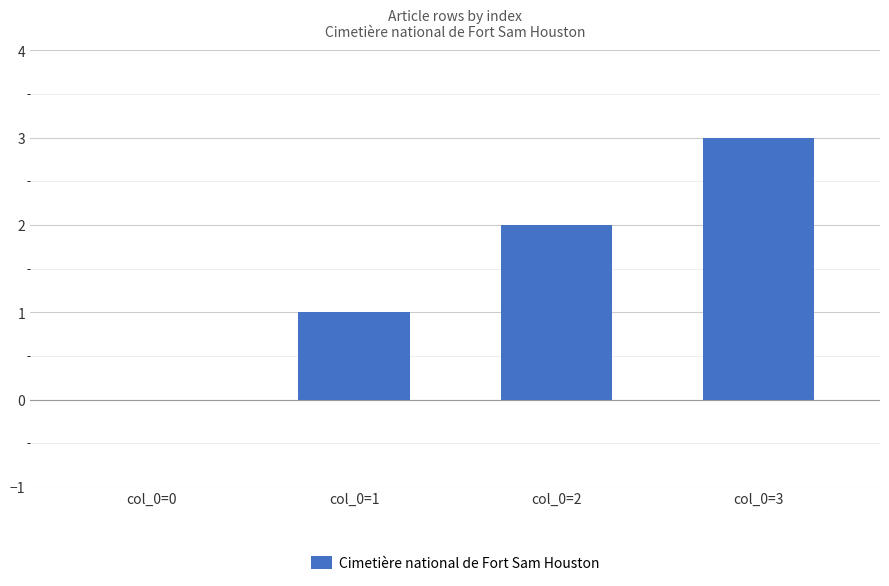

What is the change in value from col_0=1 to col_0=3?

+2